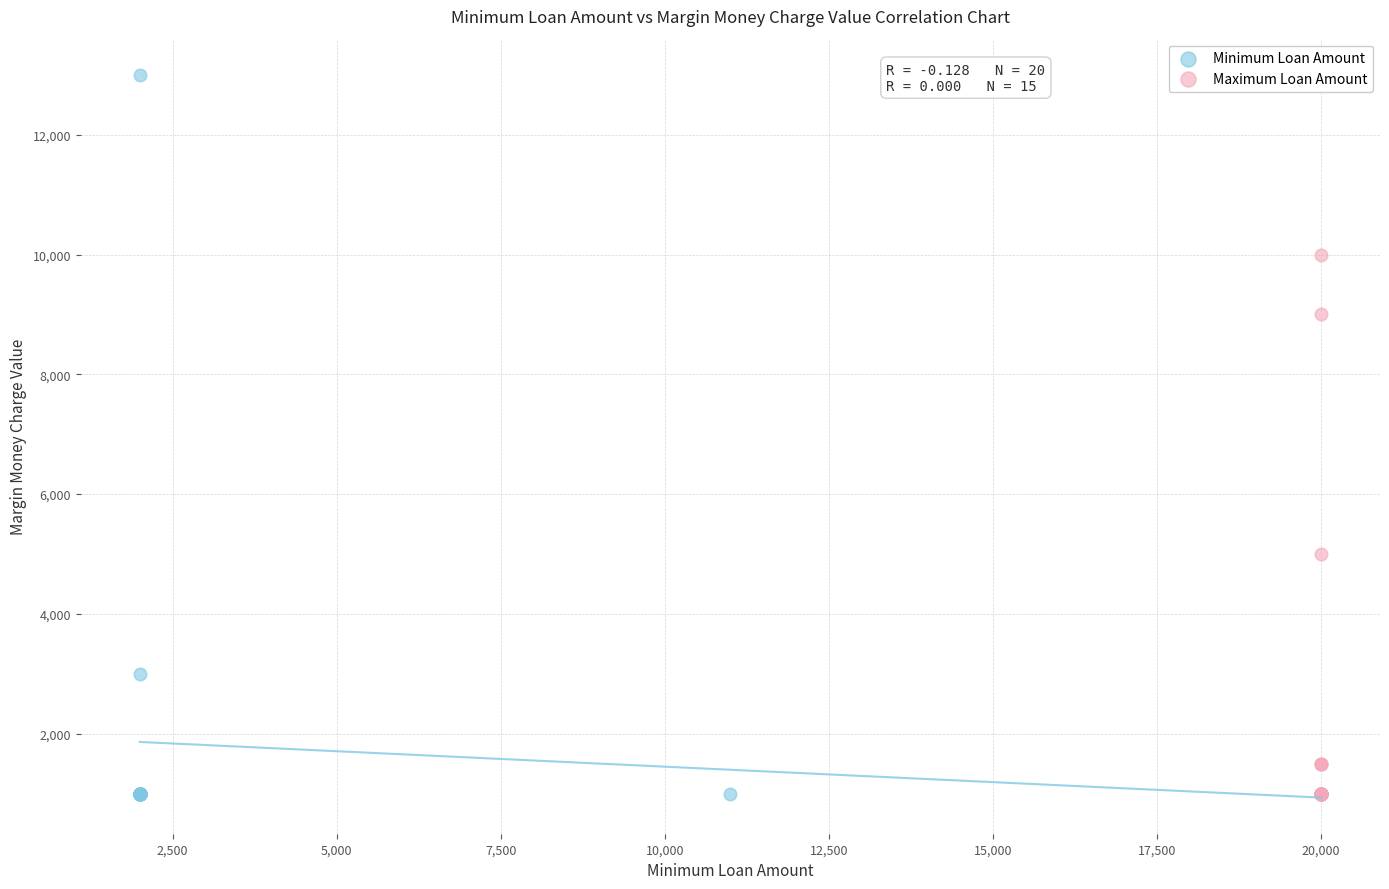

Which series contains the highest Y value?

Minimum Loan Amount